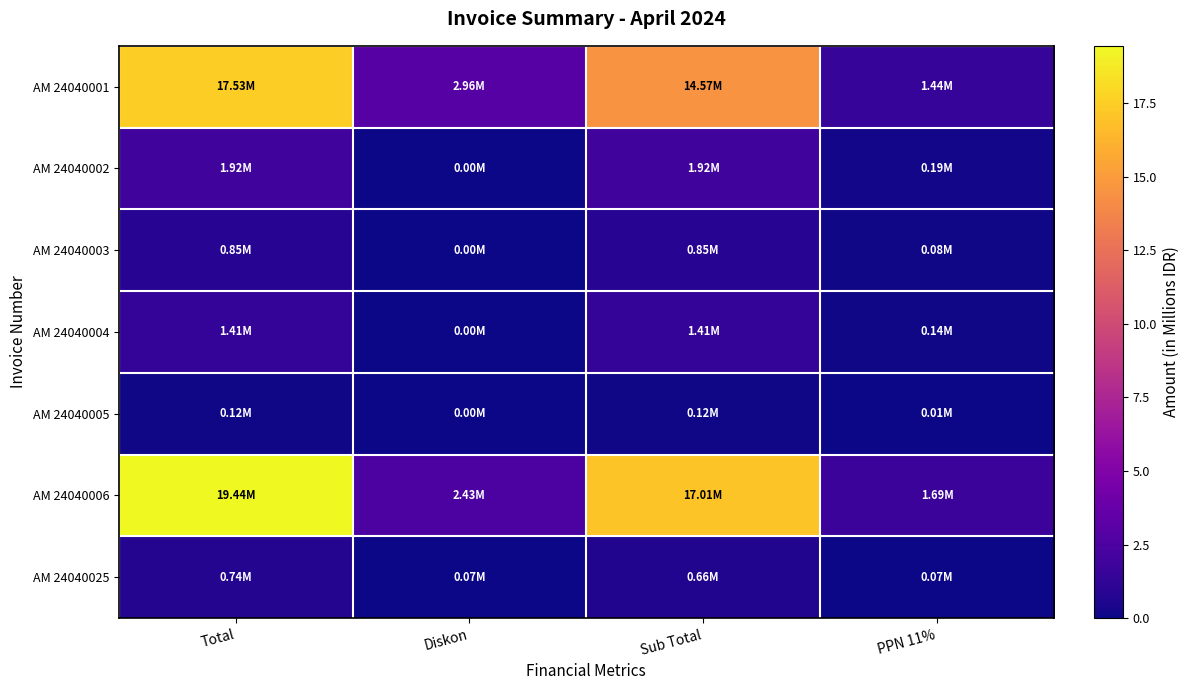

Count the number of data series in this chart.

7